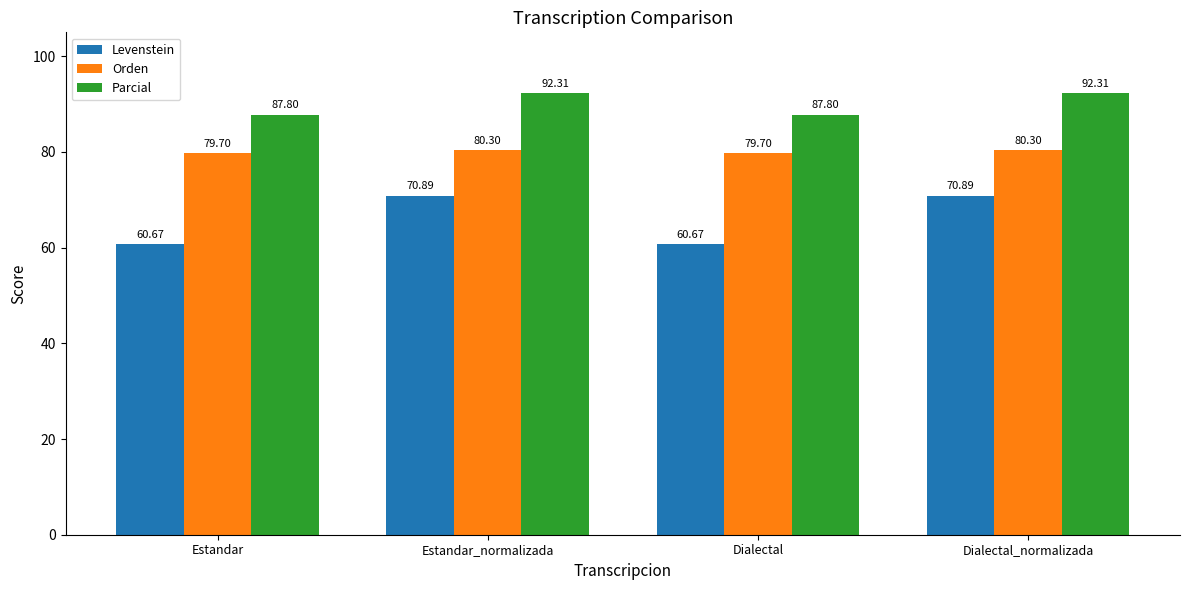

What is the difference between the maximum and minimum values in the Parcial series?

4.5